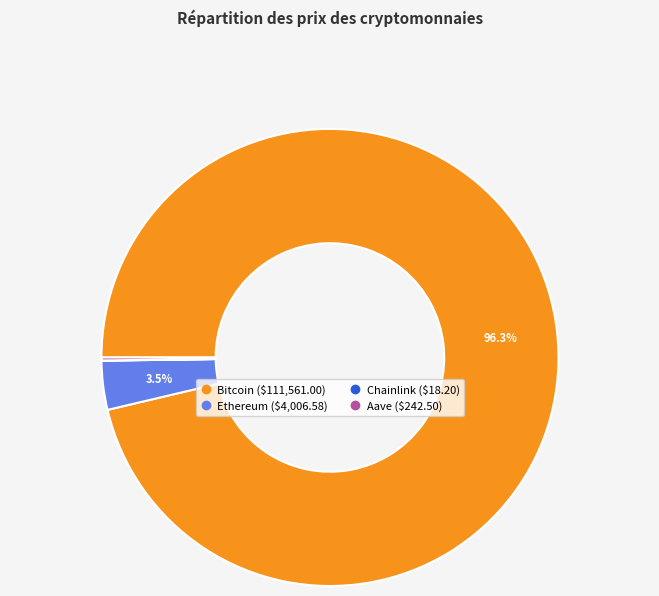

What is the majority slice?

Bitcoin